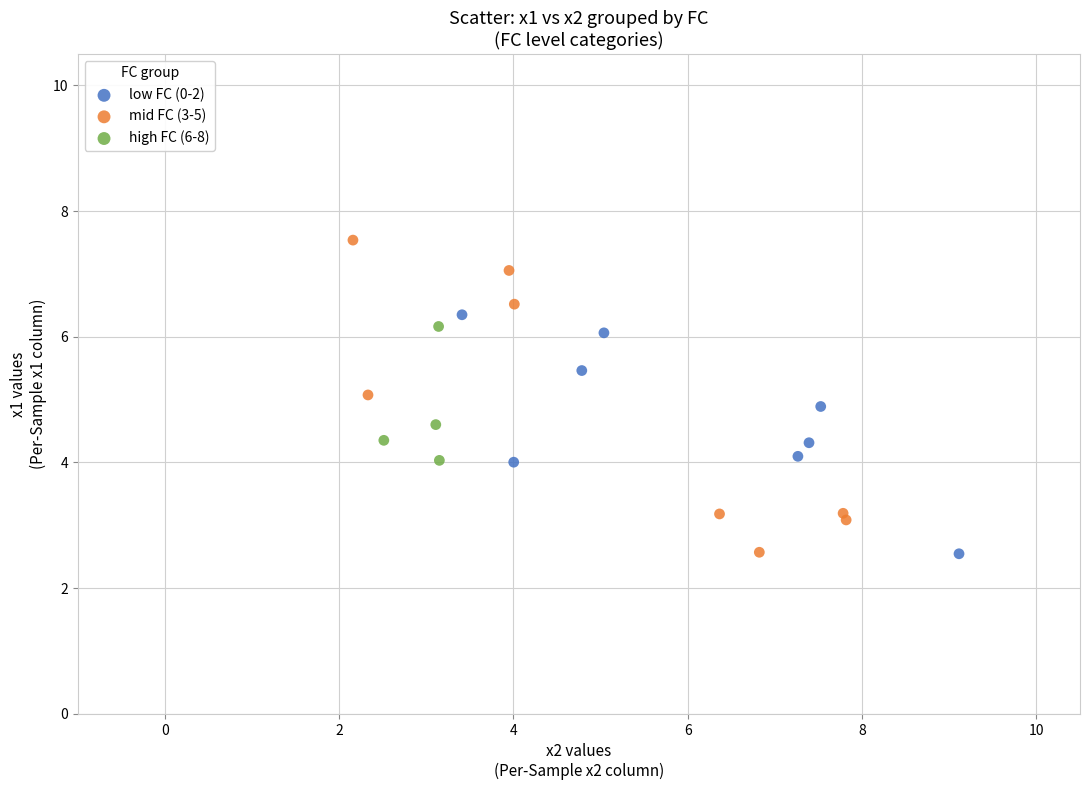

Which series has the largest Y range (max minus min)?

mid FC (3-5)